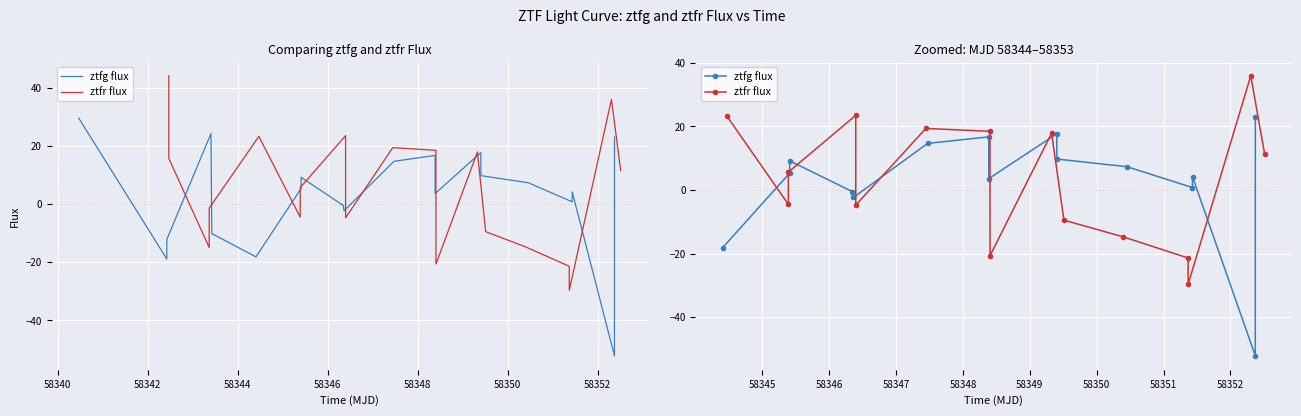

Which series has the largest total across all categories?

ztfr flux